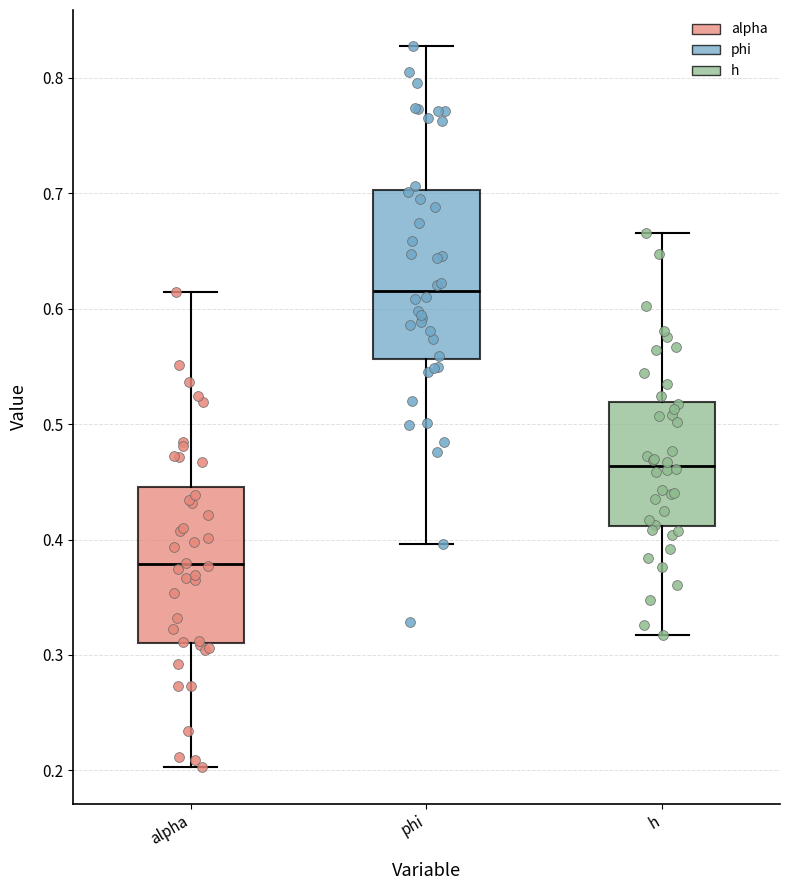

Where does the lower whisker of the box for phi end on the y-axis? The values are not printed on the chart, so give them approximately, as read against the axis.

0.40